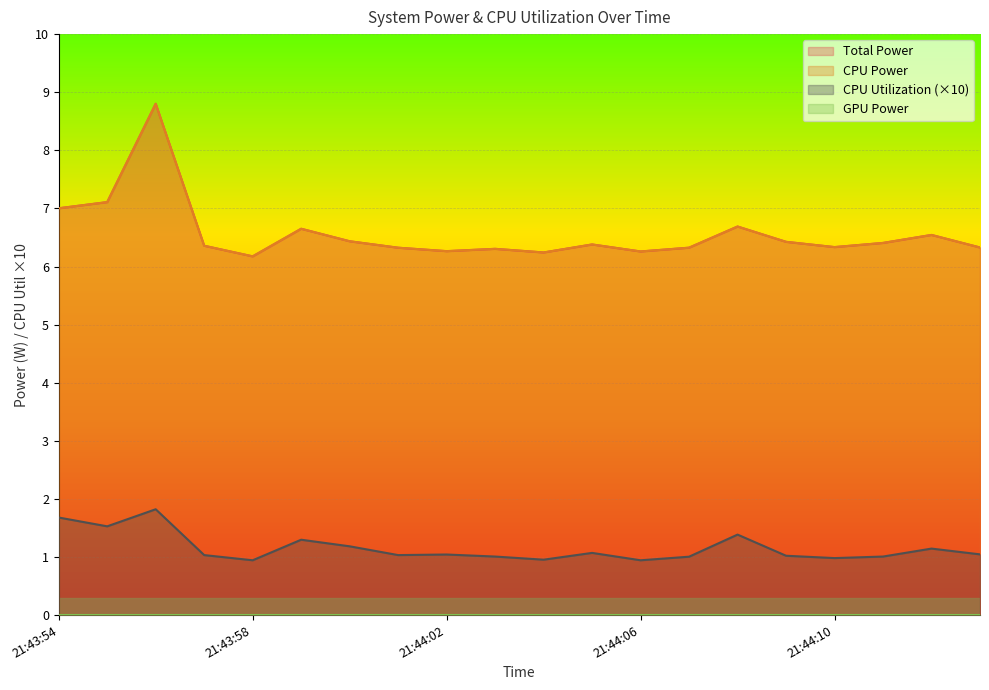

Does the chart display data point markers on the line(s)?

No